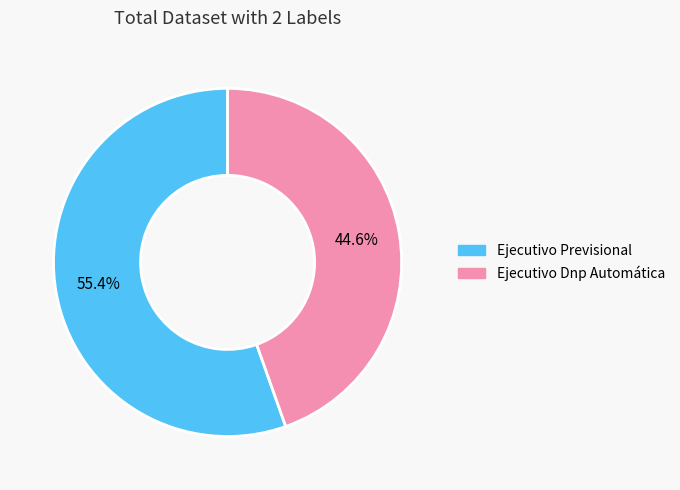

To the nearest percent, what portion does Ejecutivo Dnp Automática represent?

45%